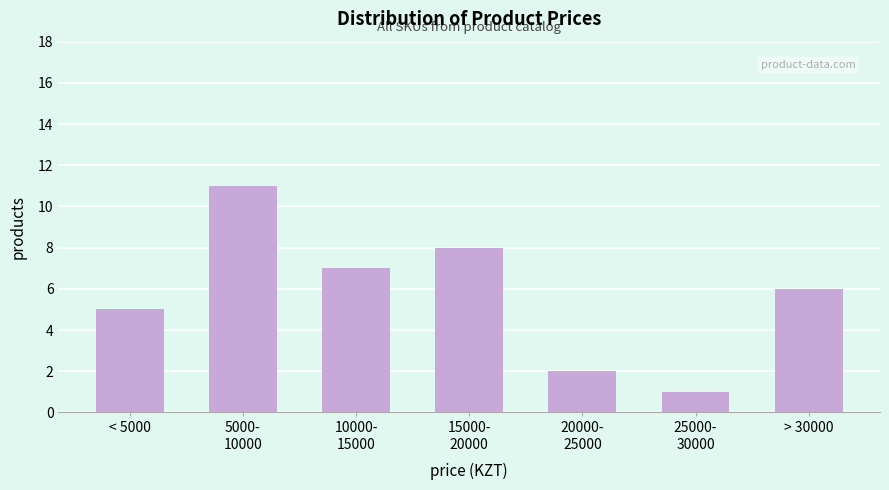

Reading right to left, extract all data points from this chart.

6	1	2	8	7	11	5